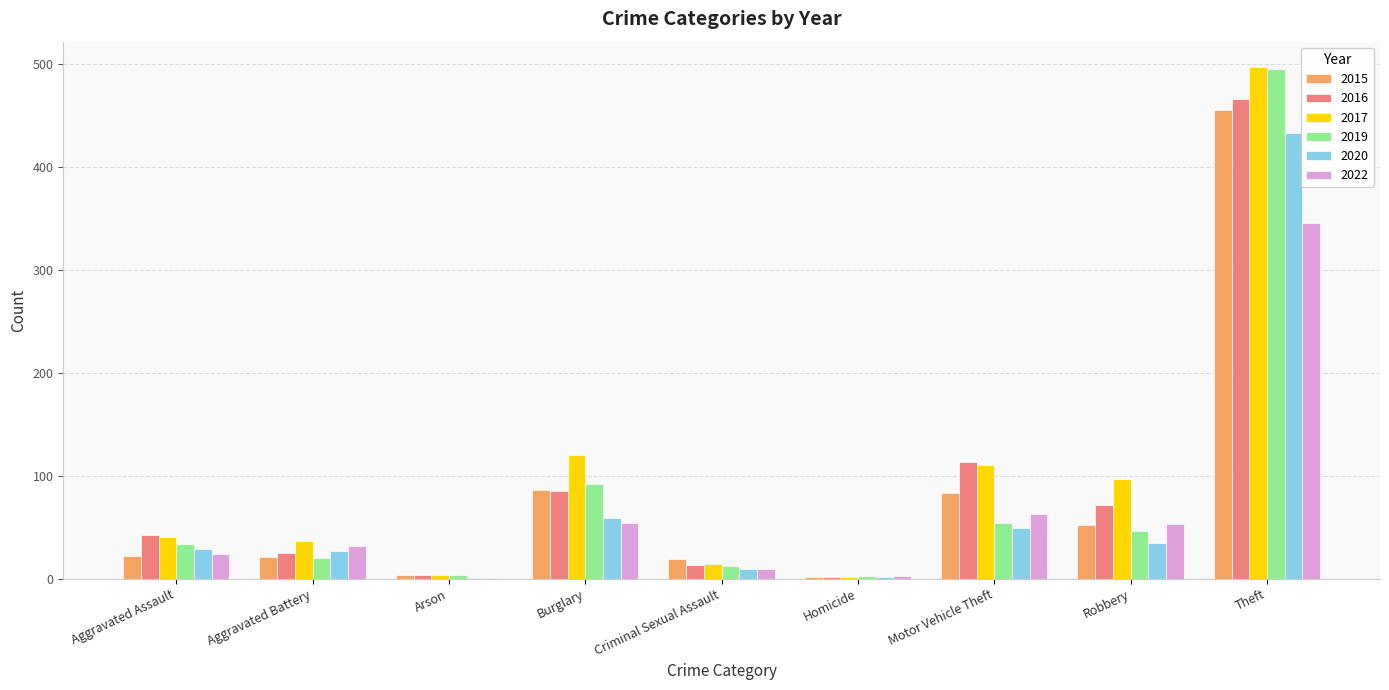

What is the maximum value shown in the chart?

497